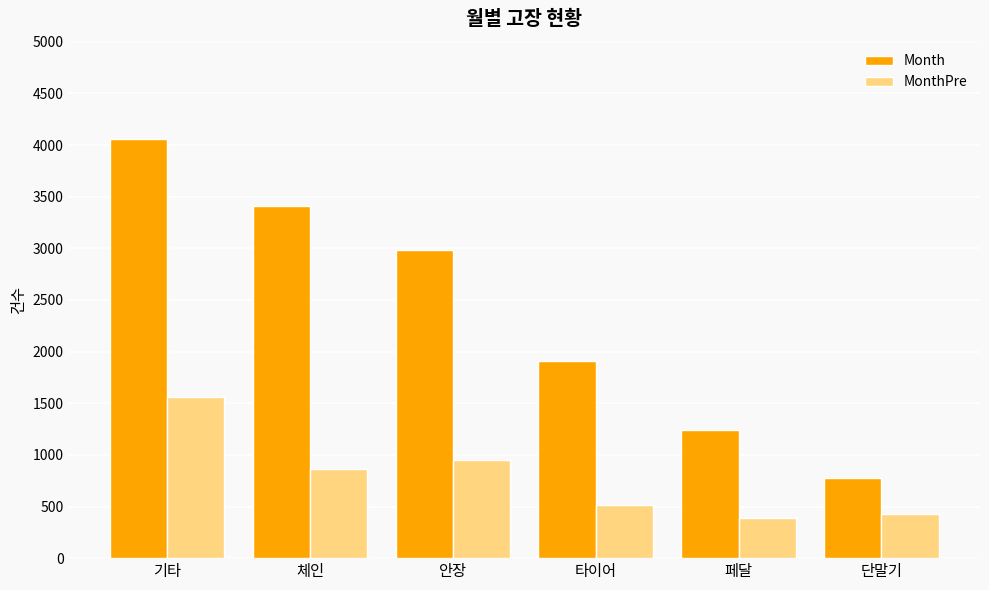

Reading left to right, transcribe all the data shown in this chart.

Month: 4058	3409	2985	1913	1239	776
MonthPre: 1556	863	947	518	388	426